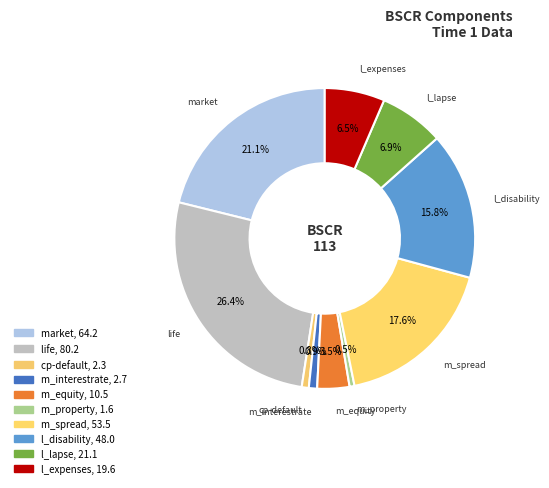

Count the number of slices in the pie.

10